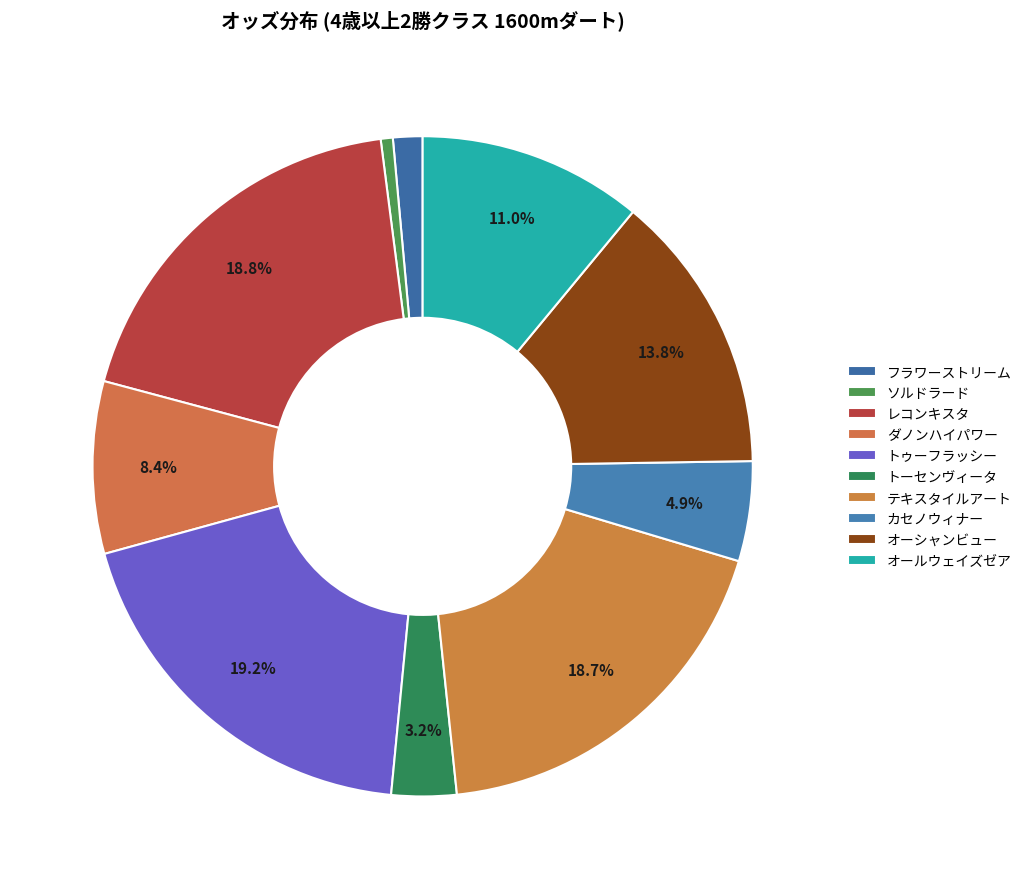

How many slices are in this pie chart?

10